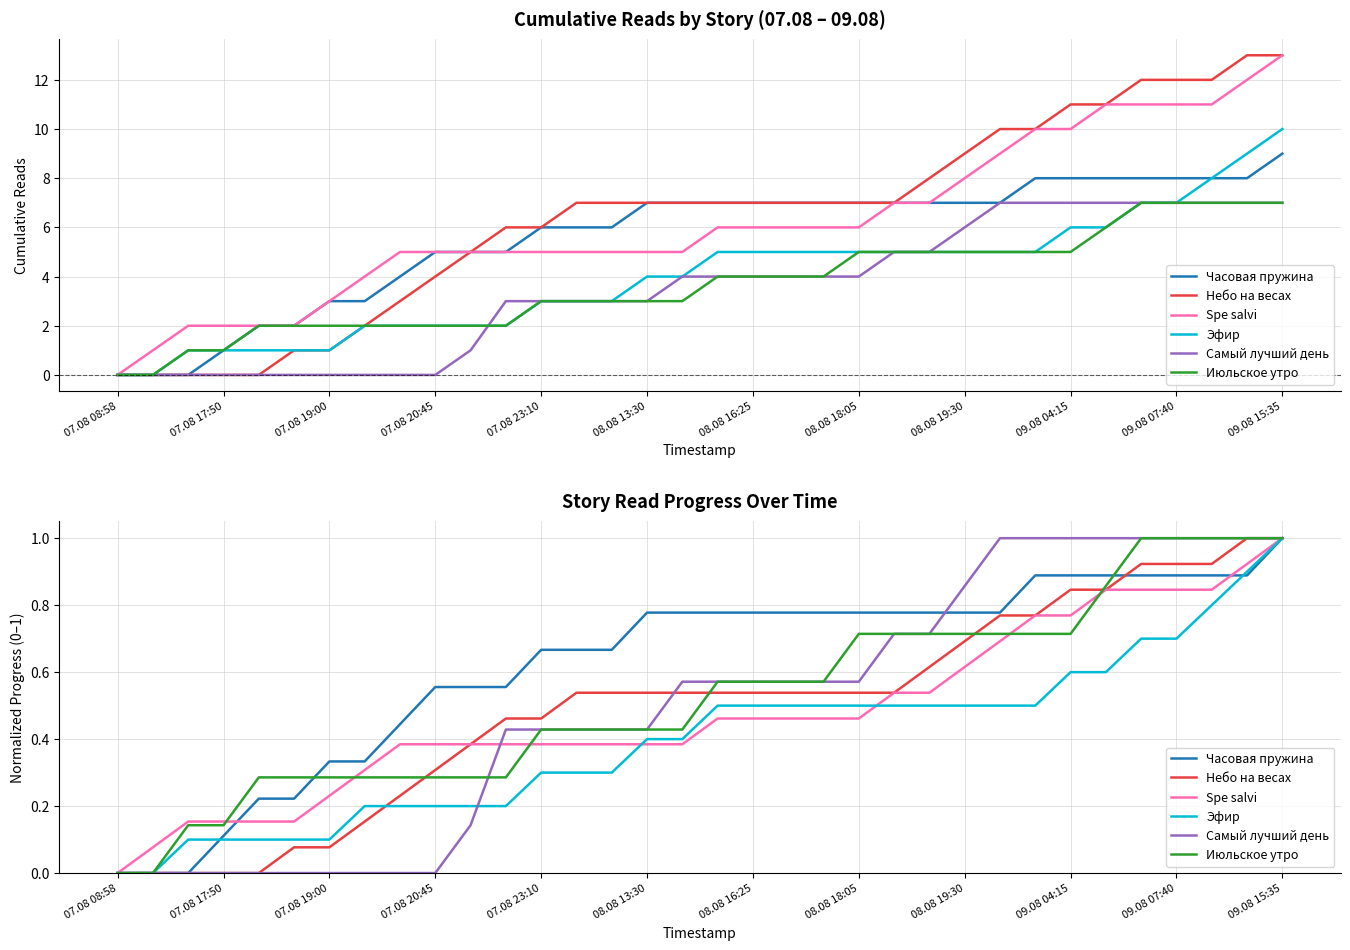

How many data points does each series have?

34